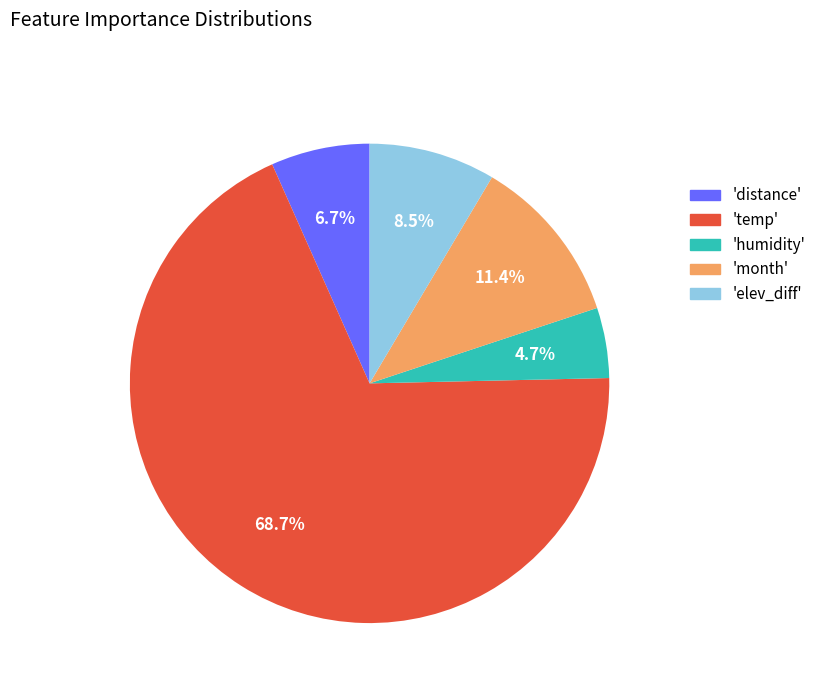

Which category accounts for the majority?

'temp'